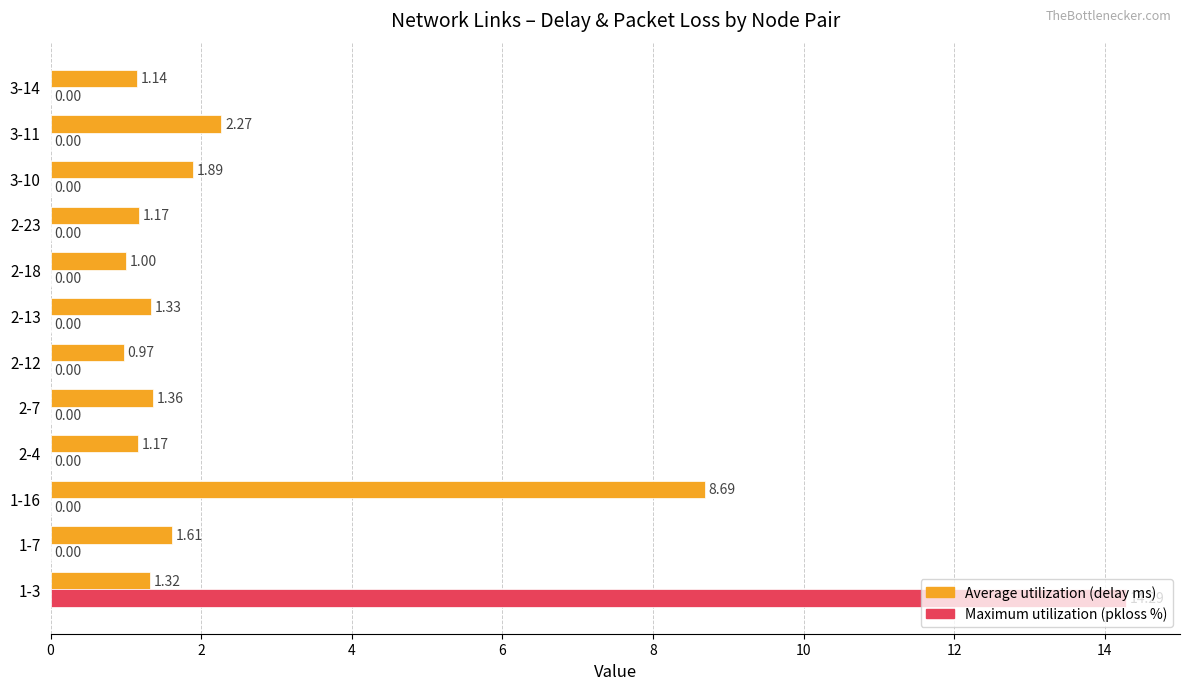

What is the total value across all series at 1-16?

8.7